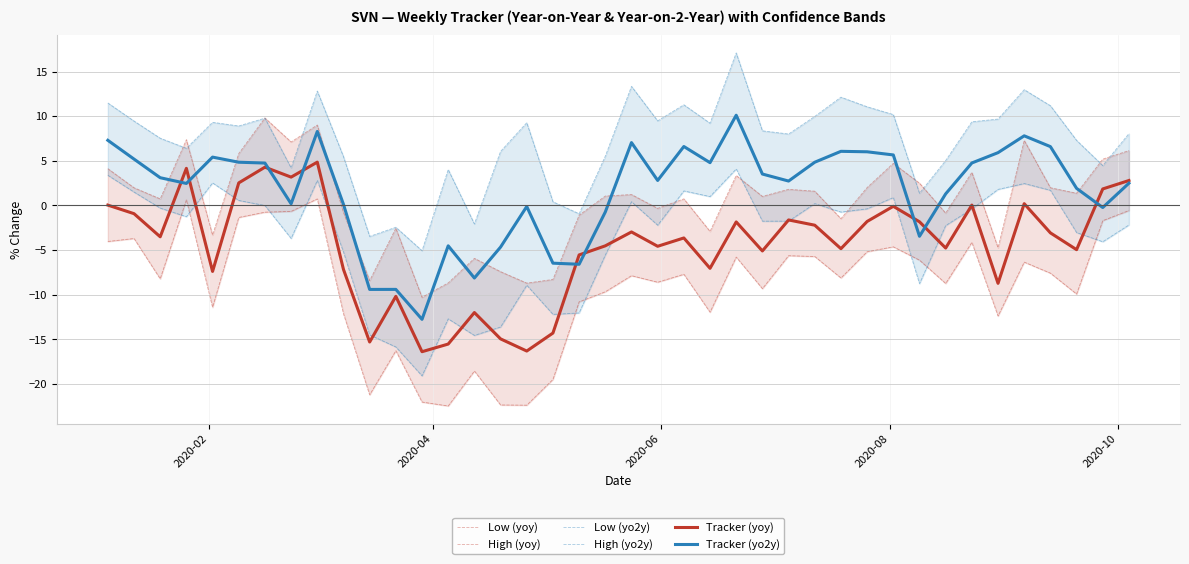

How many interior local valleys does the Low (yo2y) series have?

11